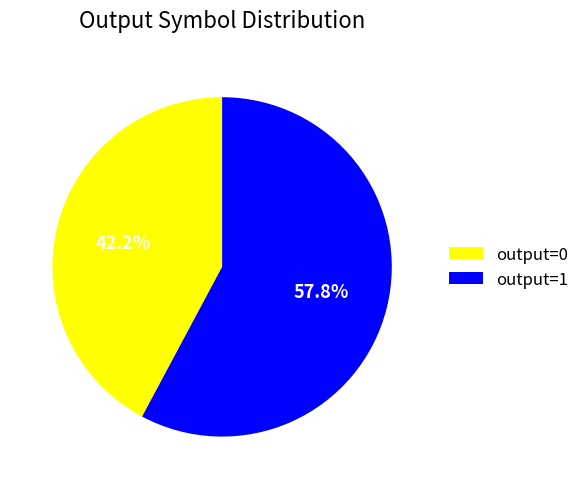

Which has a higher value, output=1 or output=0?

output=1